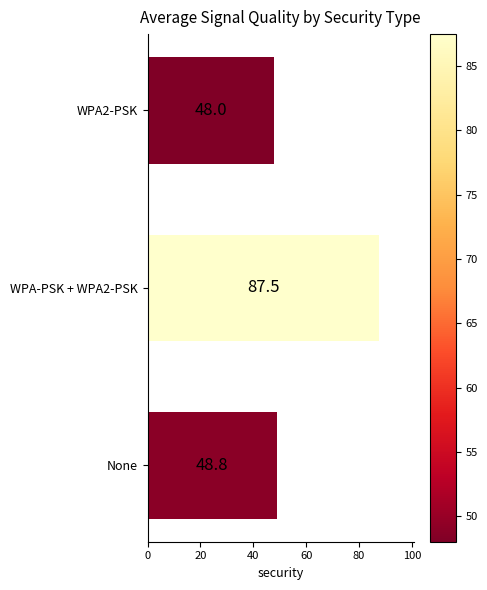

True or false: the data shows 48.8 at None.

True